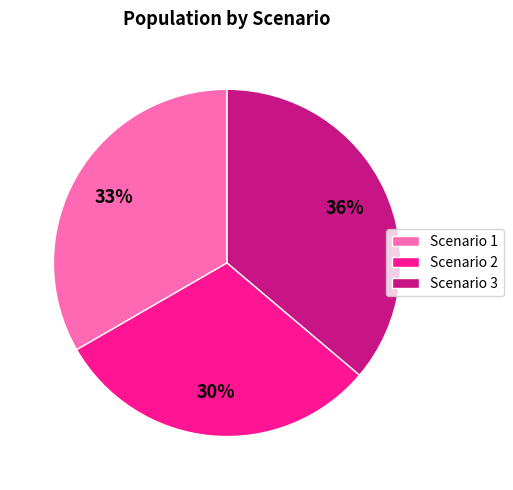

Is there a majority slice in this chart?

No